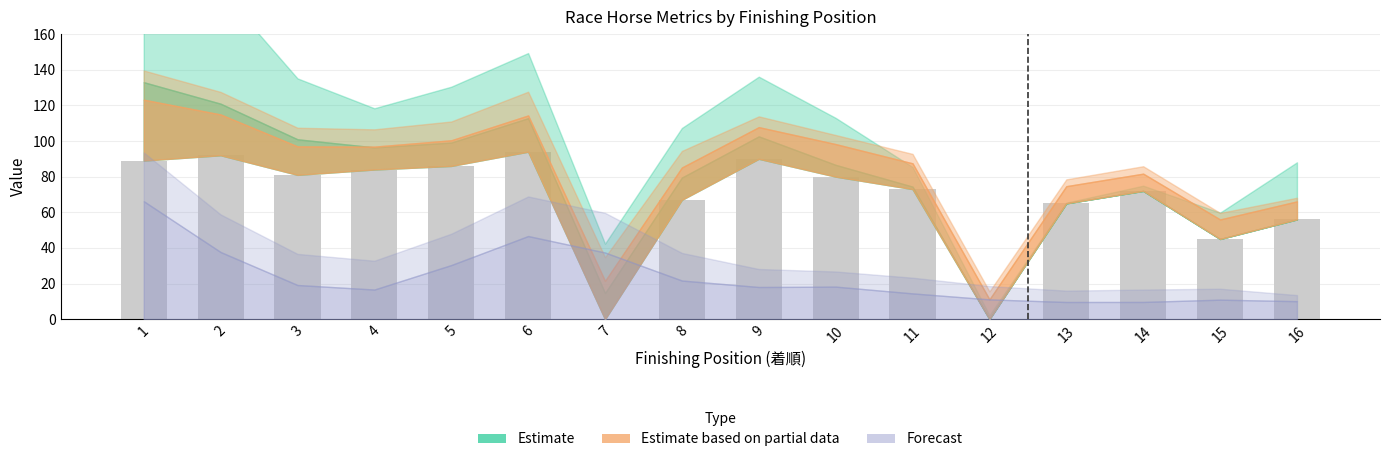

Which has a higher value, 11 or 4?

4